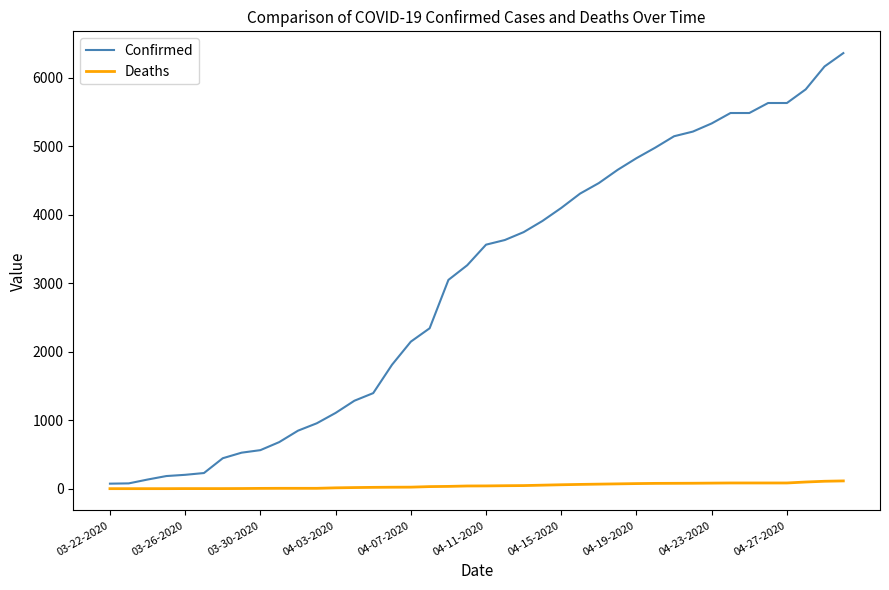

How many lines are shown in the chart?

2